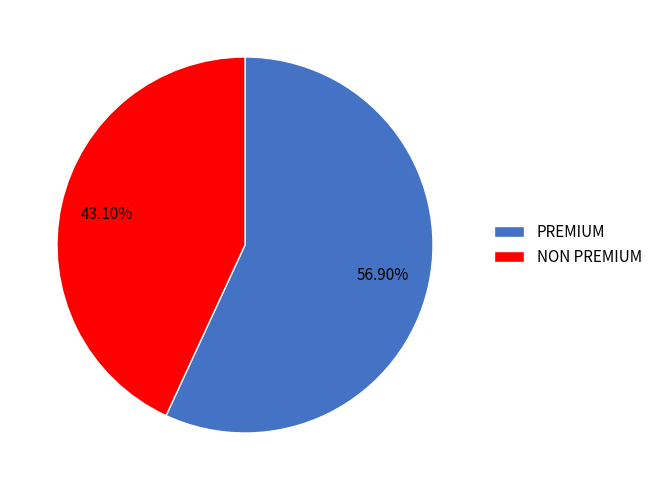

To the nearest percent, what percentage of the pie is NON PREMIUM?

43%